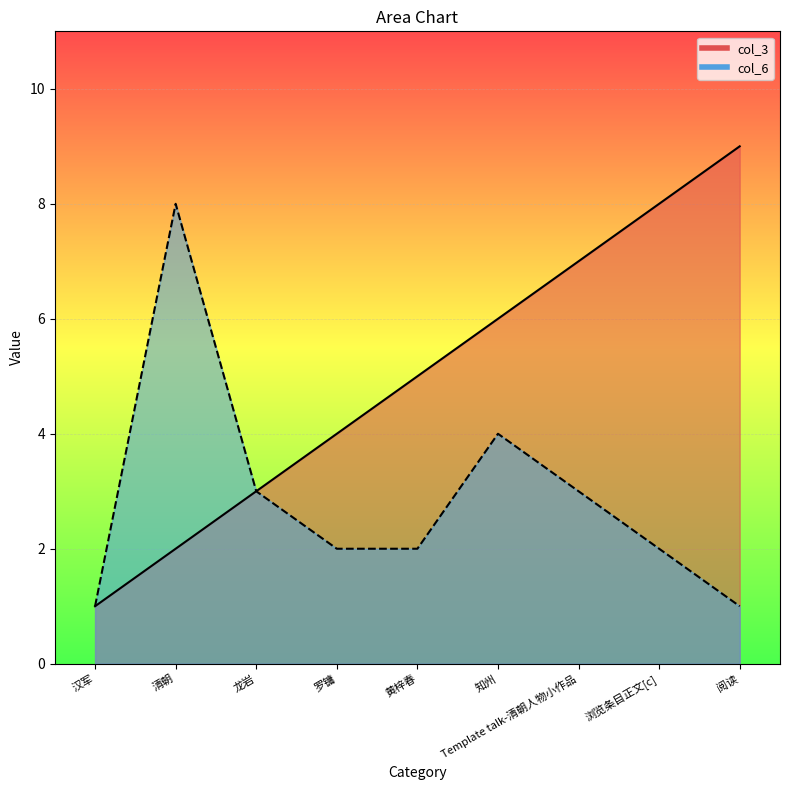

How many values in the col_3 series exceed 5?

4